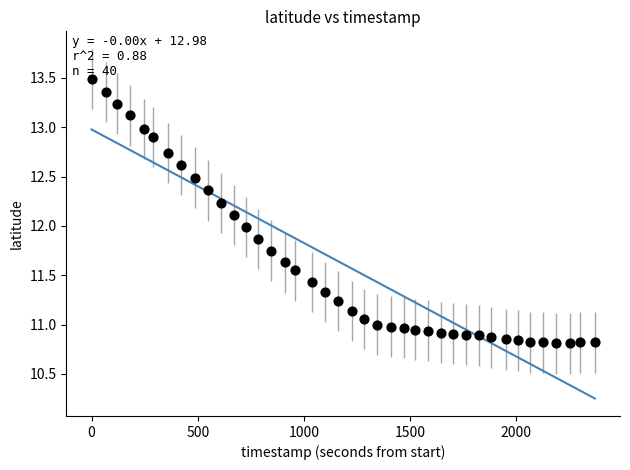

What is the range of X values (max minus min)?

2370.0